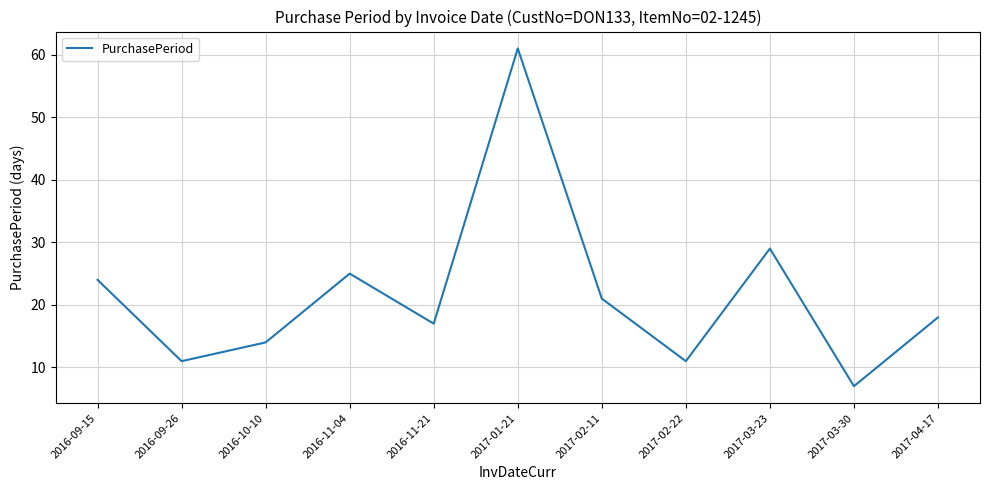

What is the ratio of the value at 2017-02-22 to the value at 2016-09-15?

0.5